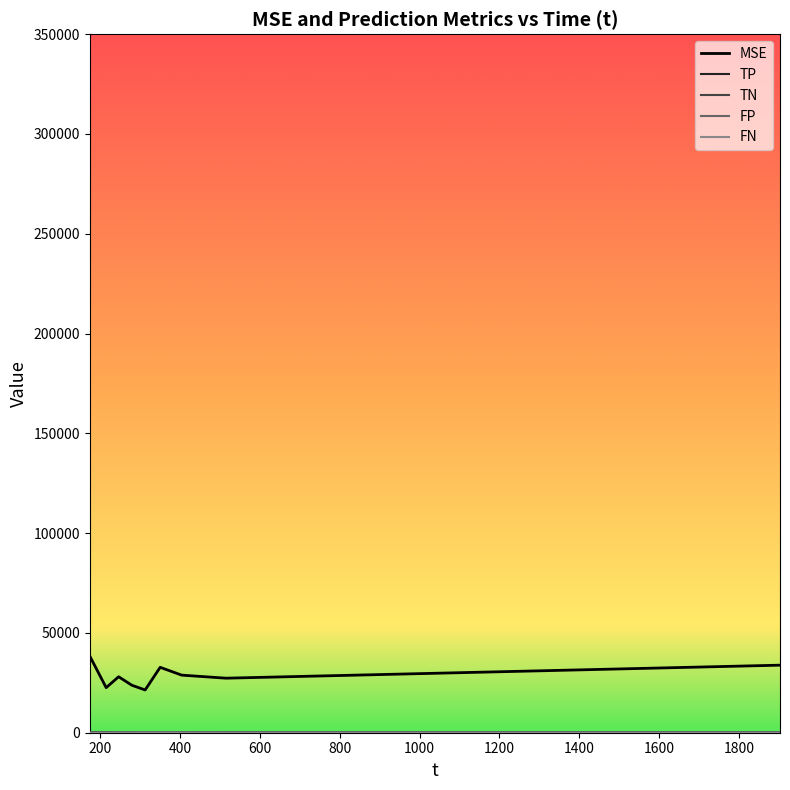

Which series has the largest total across all categories?

MSE